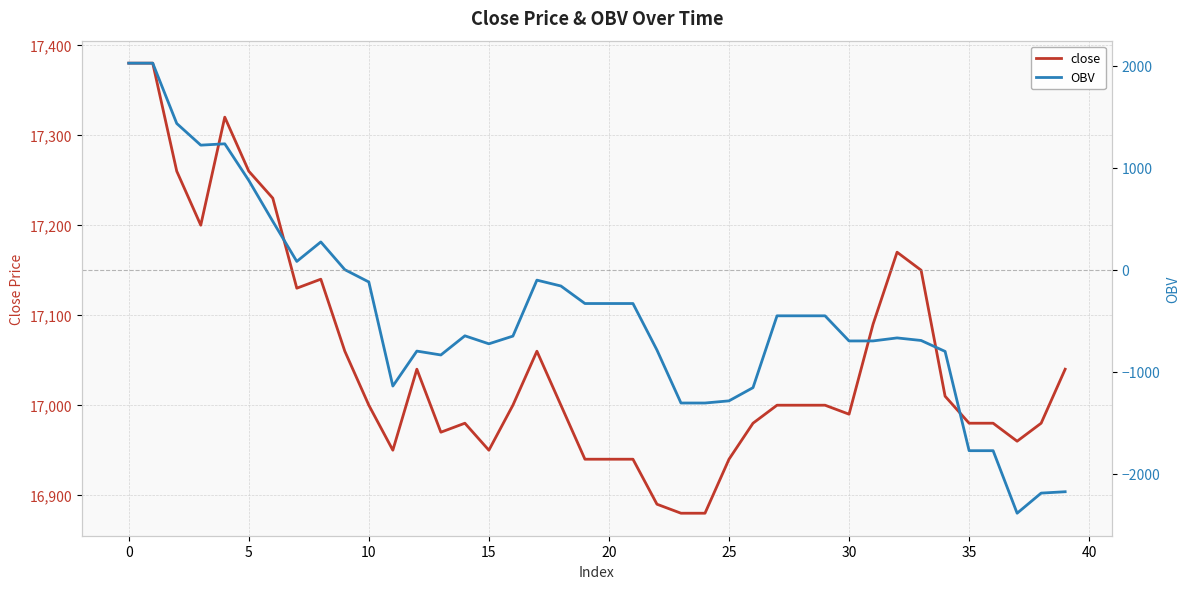

True or false: close has a value of 10178.6 at 32.

False